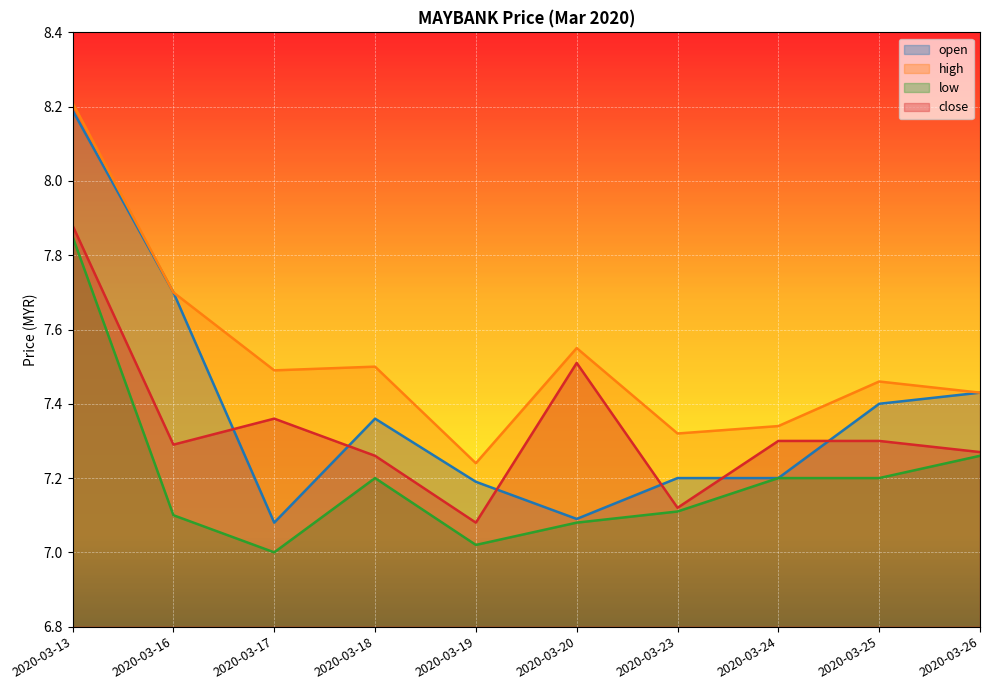

Reading left to right, what are all the values shown in this chart?

open: 2020-03-13=8.2	2020-03-16=7.7	2020-03-17=7.1	2020-03-18=7.4	2020-03-19=7.2	2020-03-20=7.1	2020-03-23=7.2	2020-03-24=7.2	2020-03-25=7.4	2020-03-26=7.4
high: 2020-03-13=8.2	2020-03-16=7.7	2020-03-17=7.5	2020-03-18=7.5	2020-03-19=7.2	2020-03-20=7.5	2020-03-23=7.3	2020-03-24=7.3	2020-03-25=7.5	2020-03-26=7.4
low: 2020-03-13=7.8	2020-03-16=7.1	2020-03-17=7.0	2020-03-18=7.2	2020-03-19=7.0	2020-03-20=7.1	2020-03-23=7.1	2020-03-24=7.2	2020-03-25=7.2	2020-03-26=7.3
close: 2020-03-13=7.9	2020-03-16=7.3	2020-03-17=7.4	2020-03-18=7.3	2020-03-19=7.1	2020-03-20=7.5	2020-03-23=7.1	2020-03-24=7.3	2020-03-25=7.3	2020-03-26=7.3